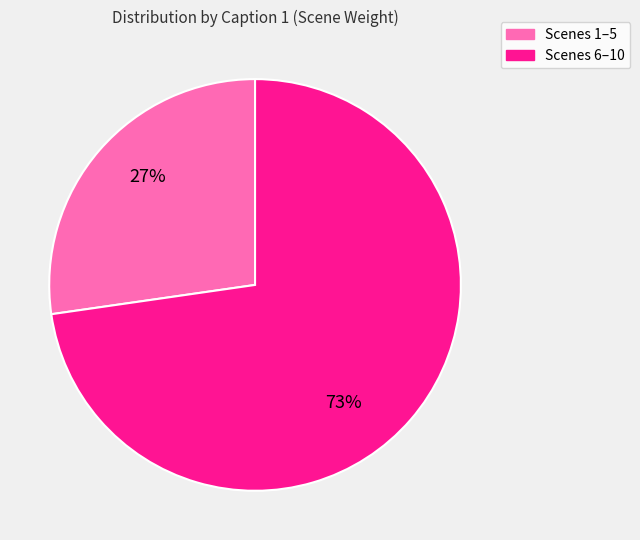

To the nearest percent, what is the combined percentage of Scenes 6–10 and Scenes 1–5?

100%